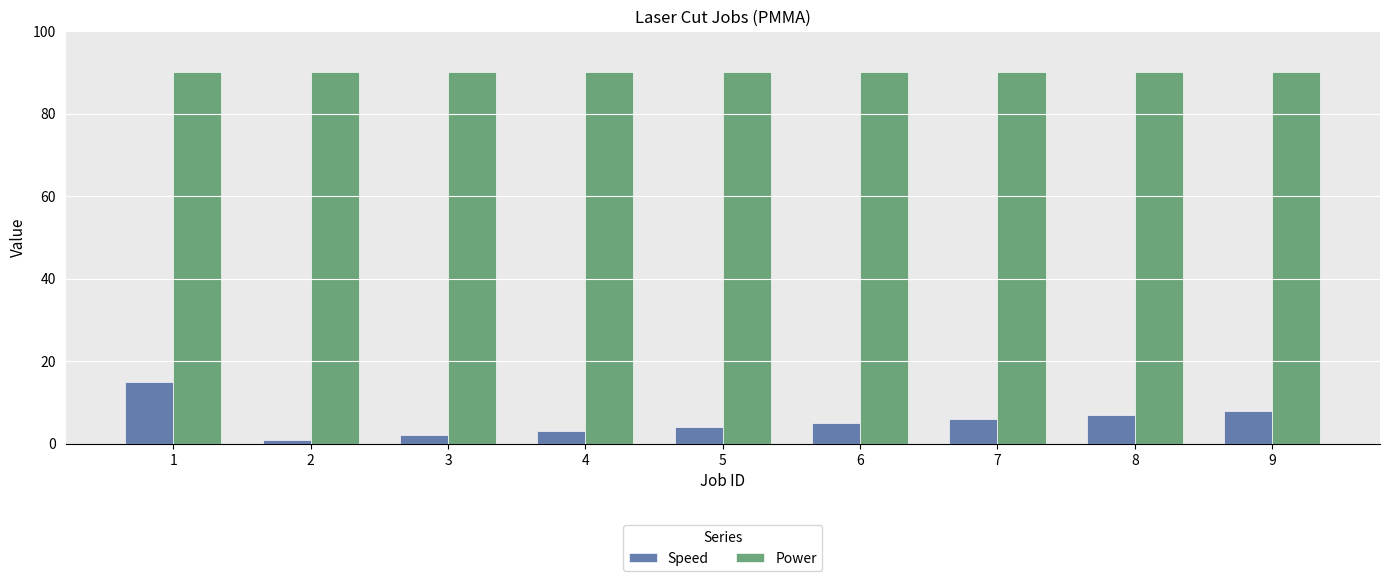

At 5, list the series in order from largest to smallest.

Power, Speed